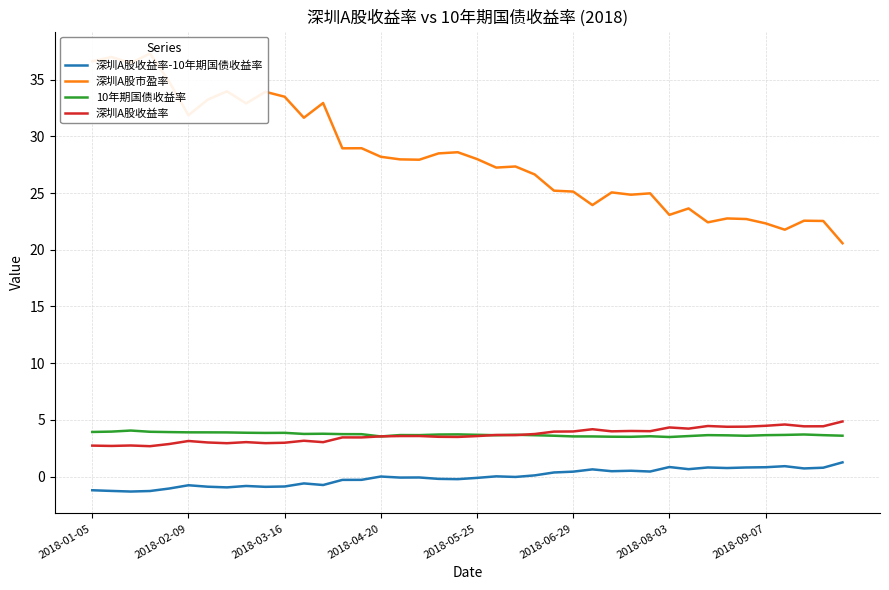

What is the lowest value of the 深圳A股收益率 series?

2.7